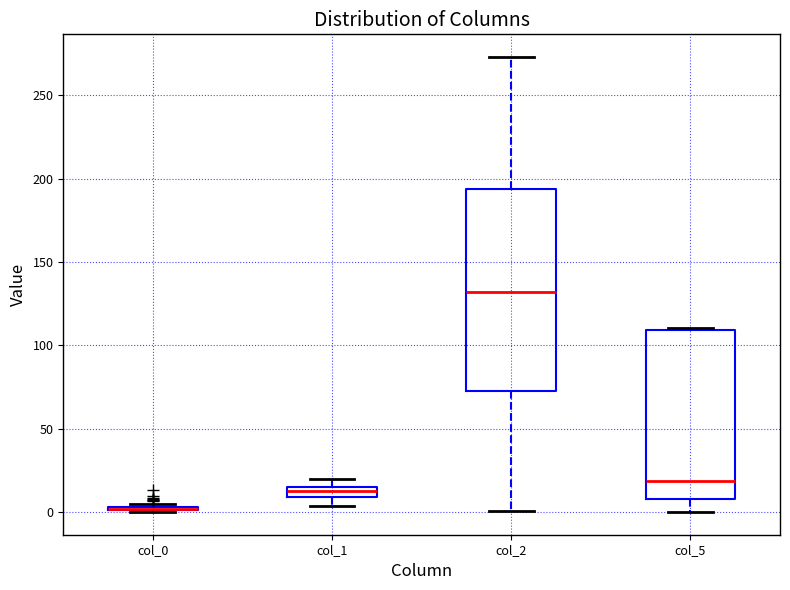

Comparing the boxes themselves (not the whiskers), which one is the tallest?

col_2